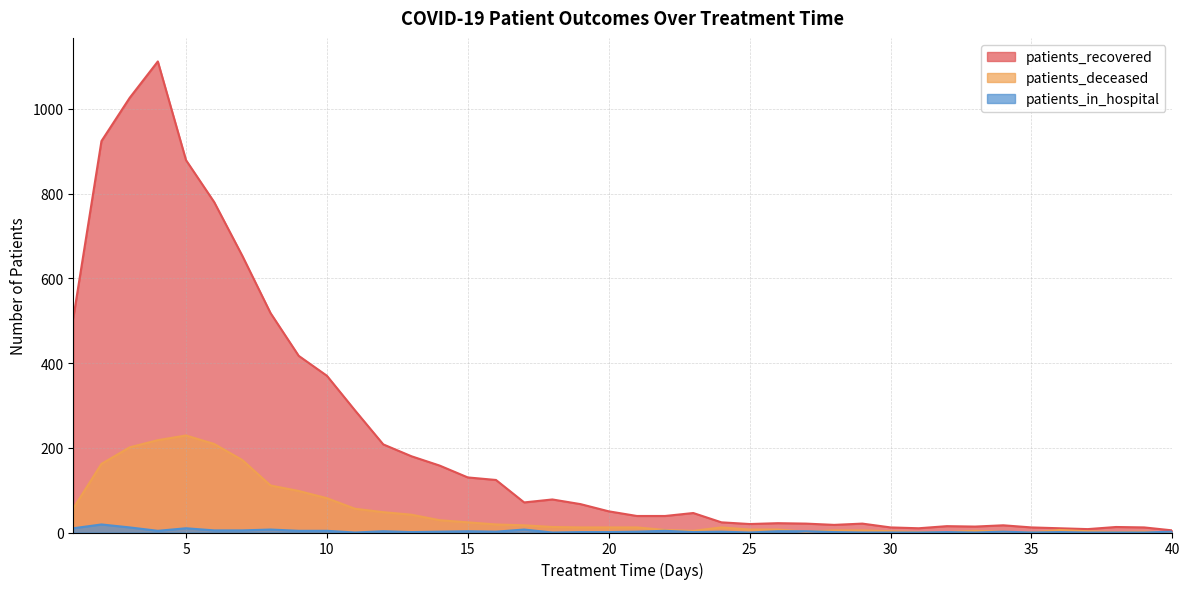

What is the value of the patients_deceased point at the 26th from the left?

7